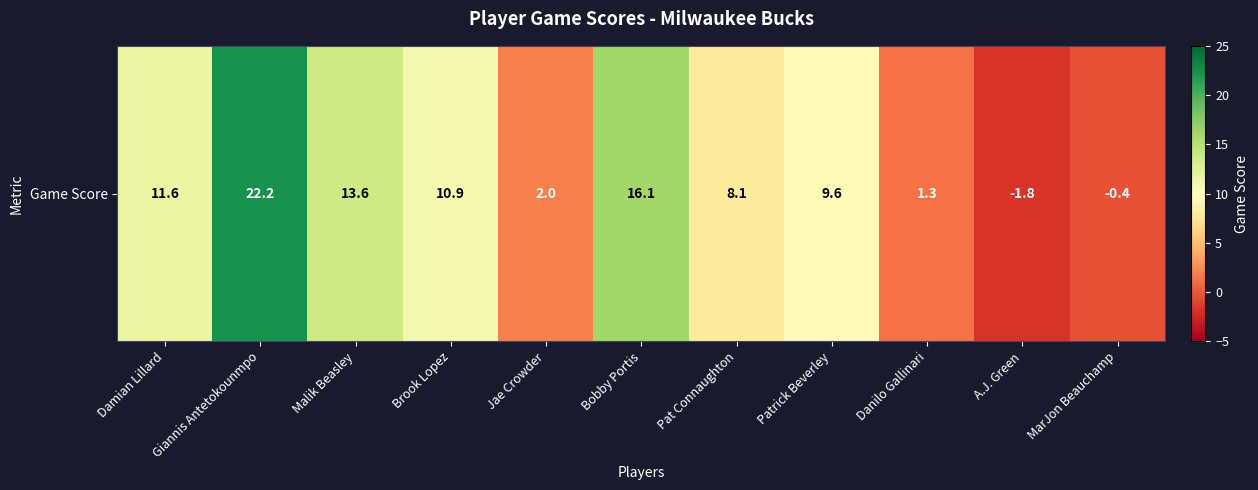

What is the difference between the maximum and second lowest values?

22.6